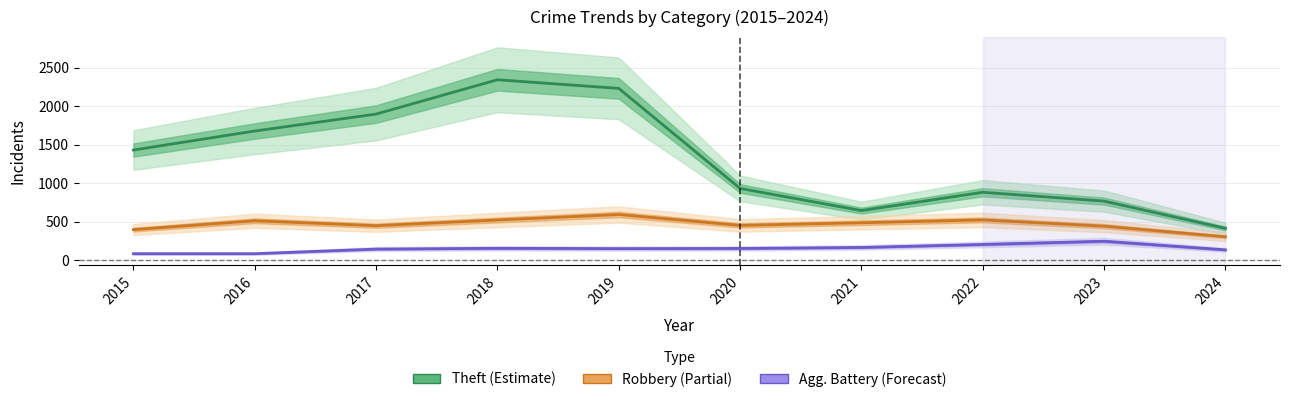

What is the value of the Robbery point at the 7th from the left?

484